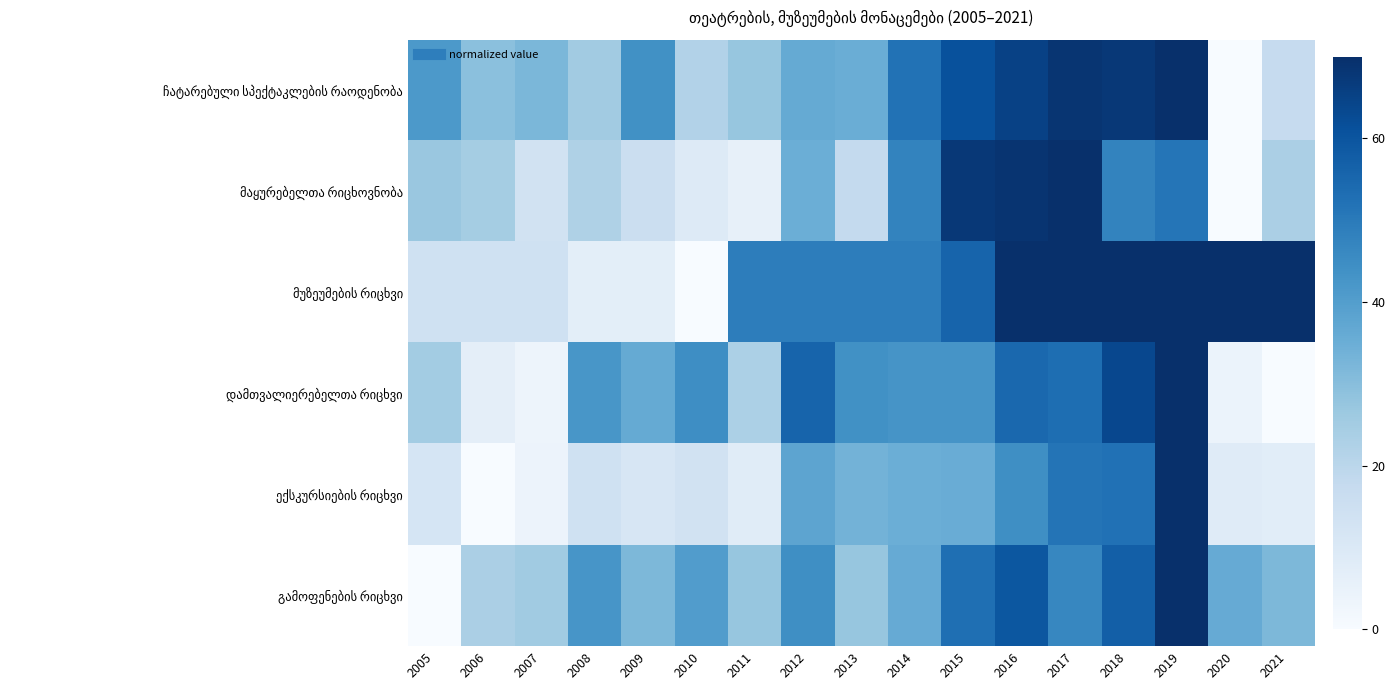

Rank the series by their maximum value, from highest to lowest.

ჩატარებული სპექტაკლების რაოდენობა, მაყურებელთა რიცხოვნობა, მუზეუმების რიცხვი, დამთვალიერებელთა რიცხვი, ექსკურსიების რიცხვი, გამოფენების რიცხვი